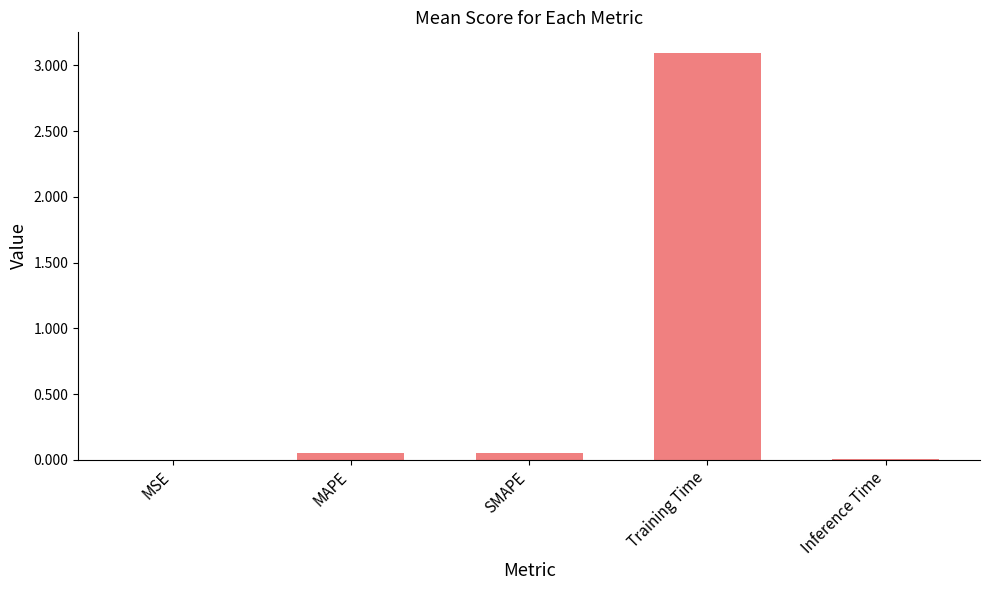

Are the bars horizontal?

No